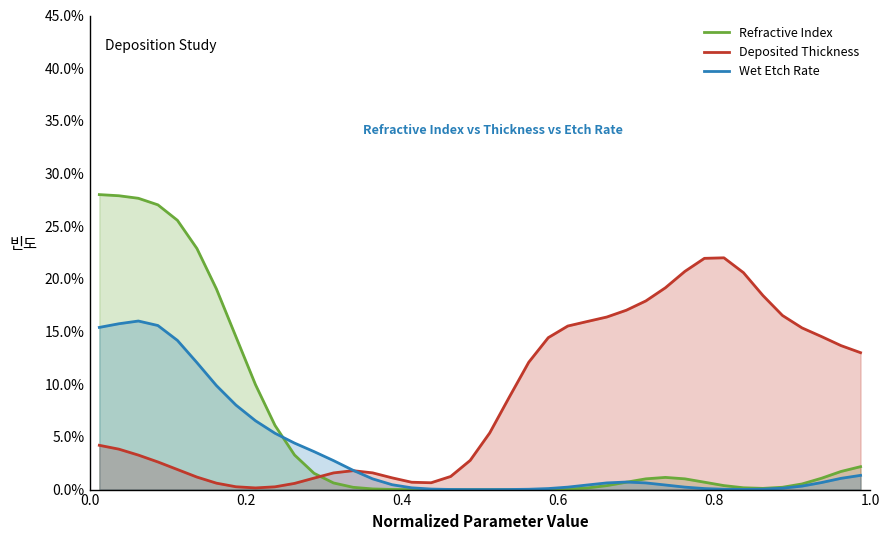

List the series in order of their overall mean, lowest first.

Wet Etch Rate, Refractive Index, Deposited Thickness